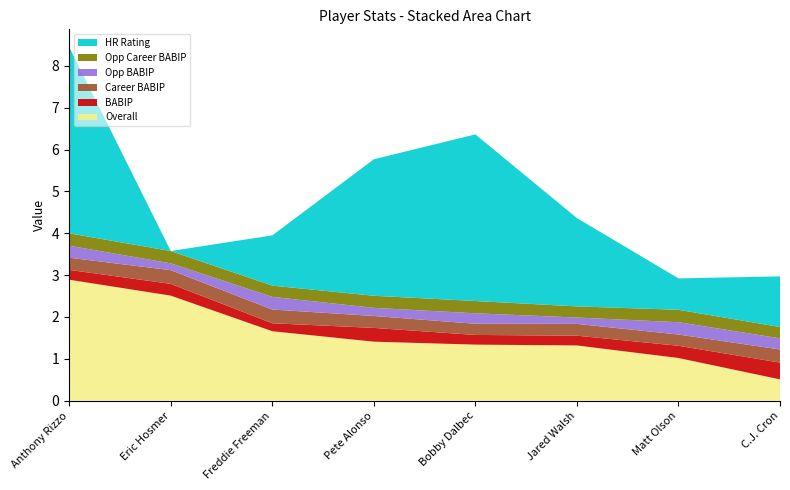

Reading left to right, transcribe all the data shown in this chart.

Overall: 2.9	2.5	1.7	1.4	1.3	1.3	1.0	0.5
BABIP: 0.2	0.3	0.2	0.3	0.2	0.2	0.3	0.4
Career BABIP: 0.3	0.3	0.3	0.3	0.3	0.3	0.3	0.3
Opp BABIP: 0.3	0.2	0.3	0.2	0.2	0.2	0.3	0.3
Opp Career BABIP: 0.3	0.3	0.3	0.3	0.3	0.3	0.3	0.3
HR Rating: 4.5	0.0	1.2	3.3	4.0	2.1	0.8	1.2